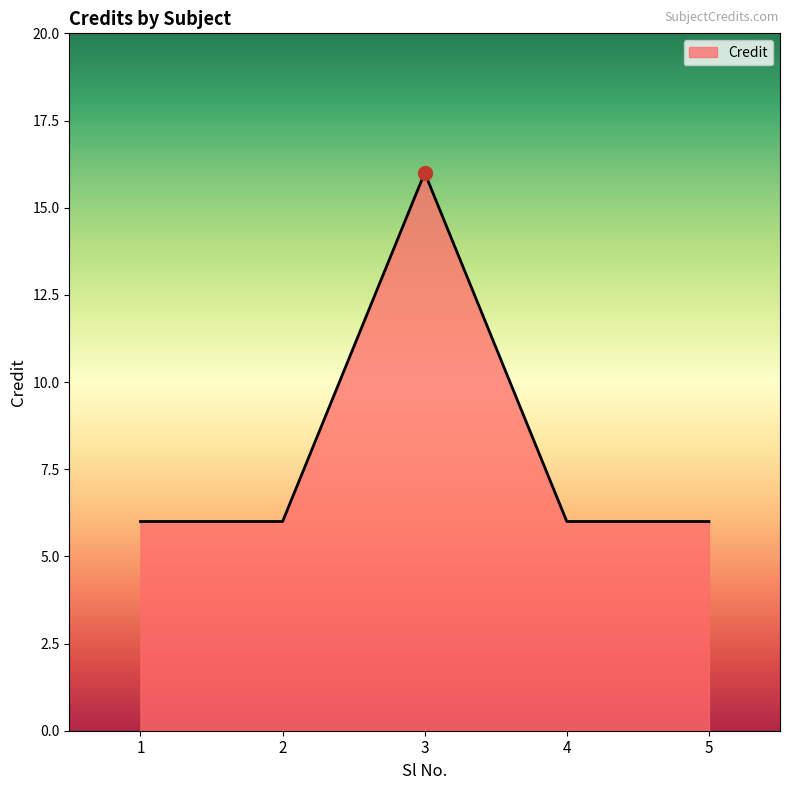

How many interior local peaks (higher than both neighbors) does the data have?

1